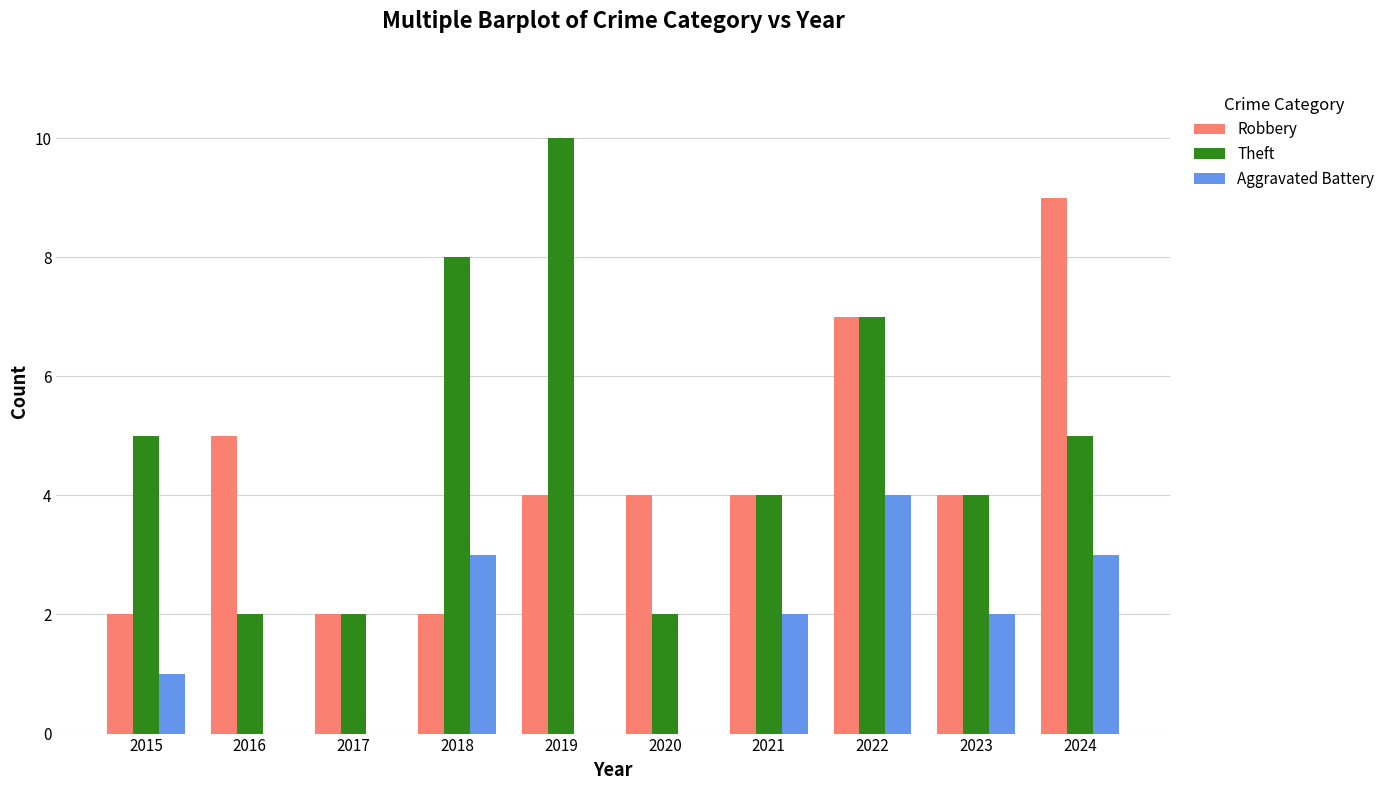

What is the total value across all series at 2024?

17